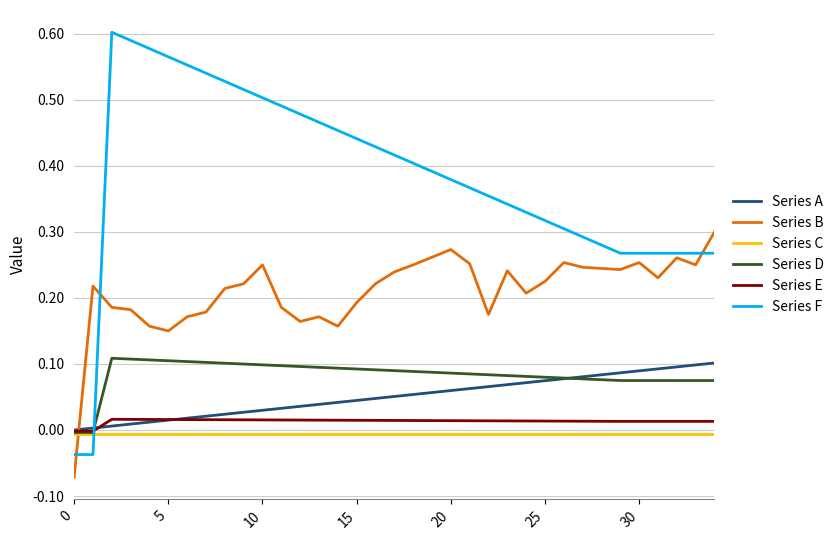

How many times do Series F and Series A cross each other?

1